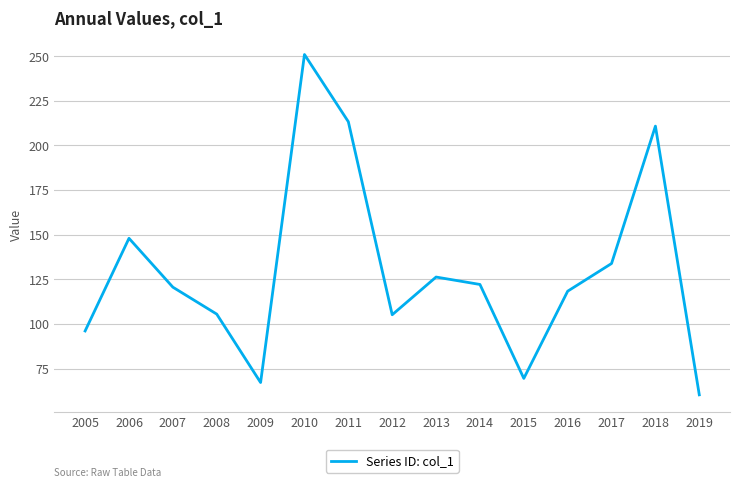

At which category does the chart reach its peak across all series?

2010